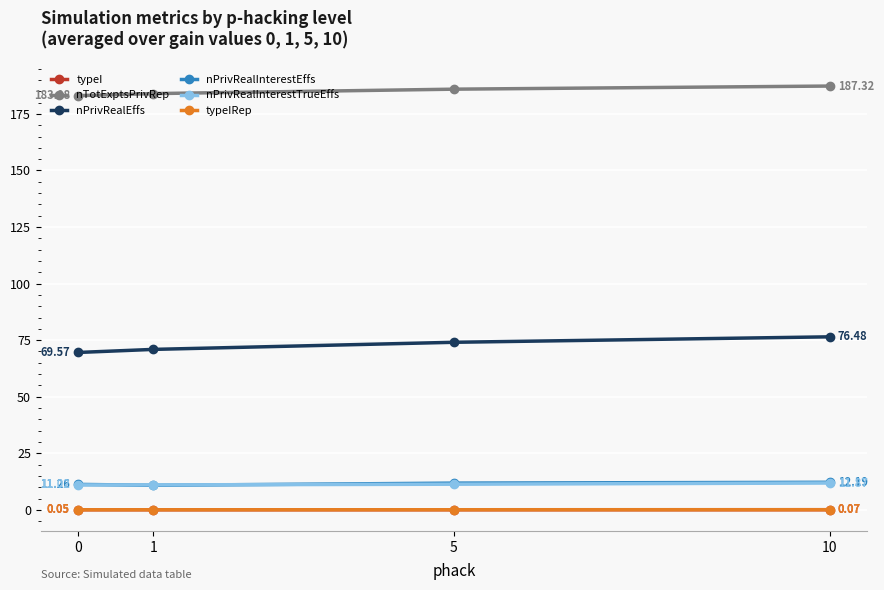

Where is the first local minimum for typeI?

1